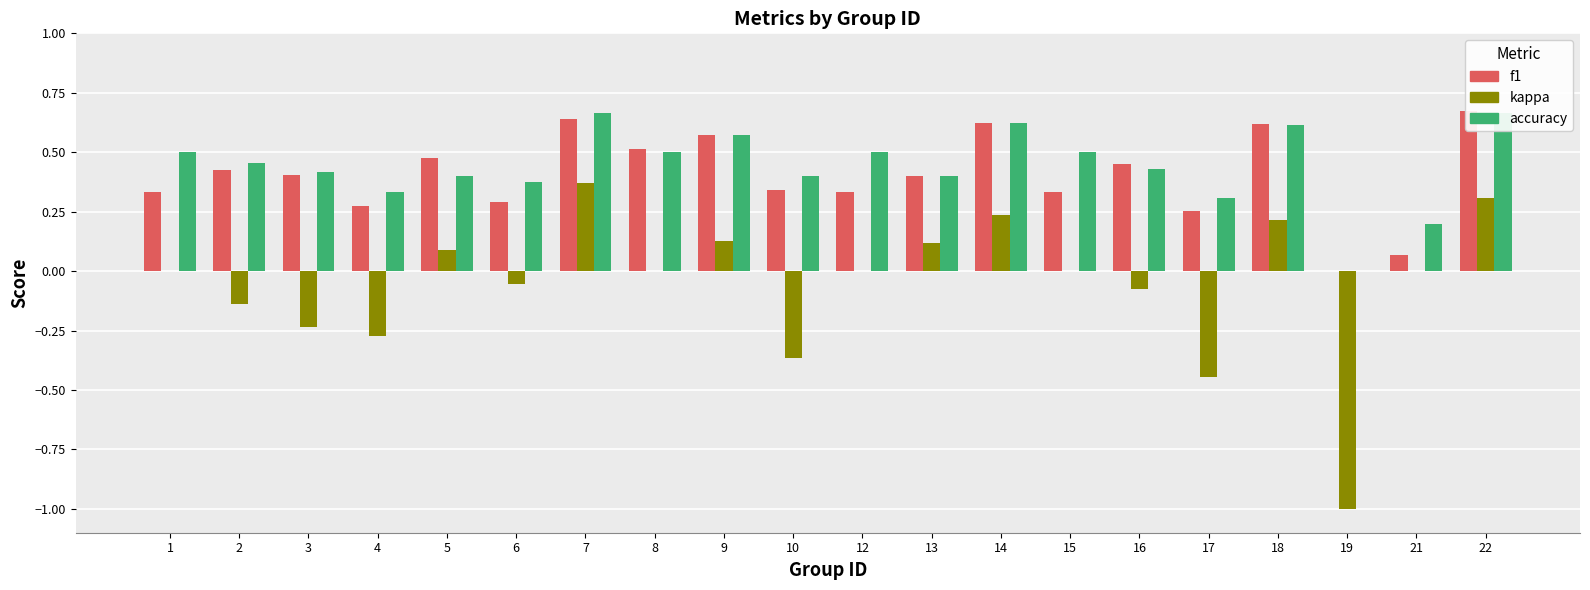

What is the sum of the kappa values at 12 and 2?

-0.1